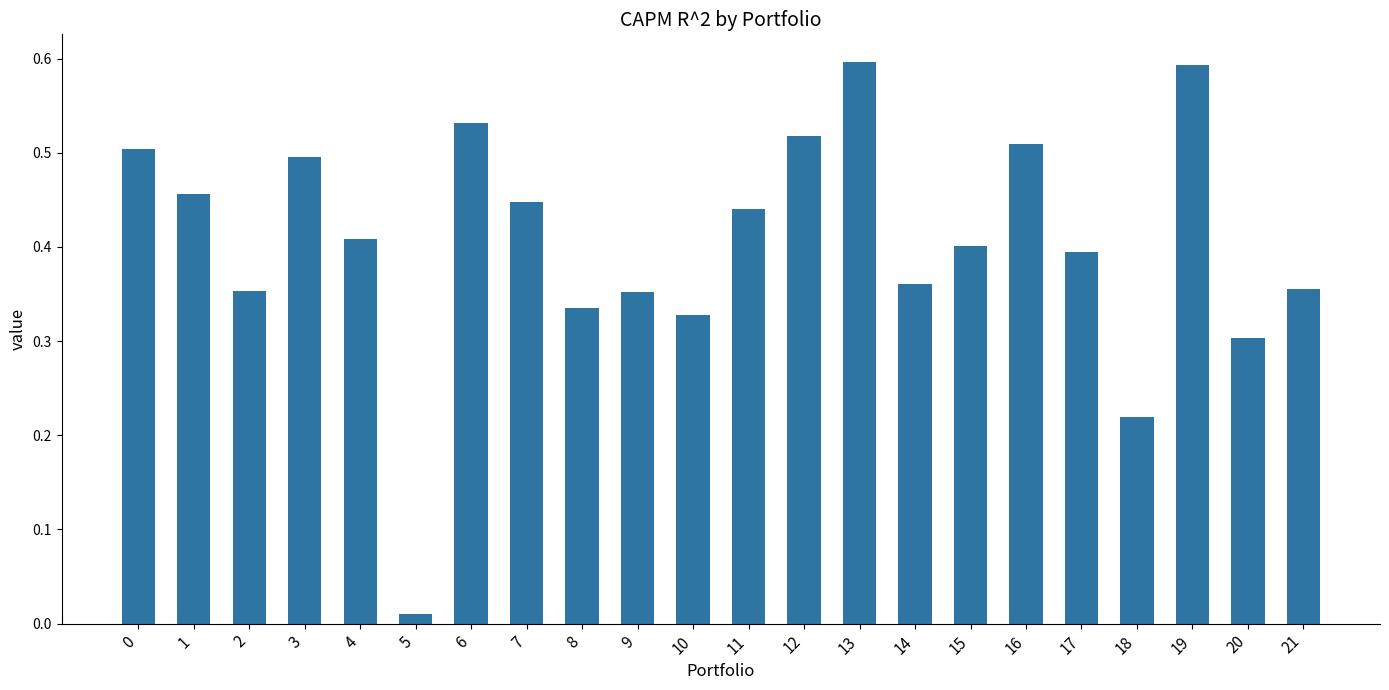

How many categories are shown in the chart?

22